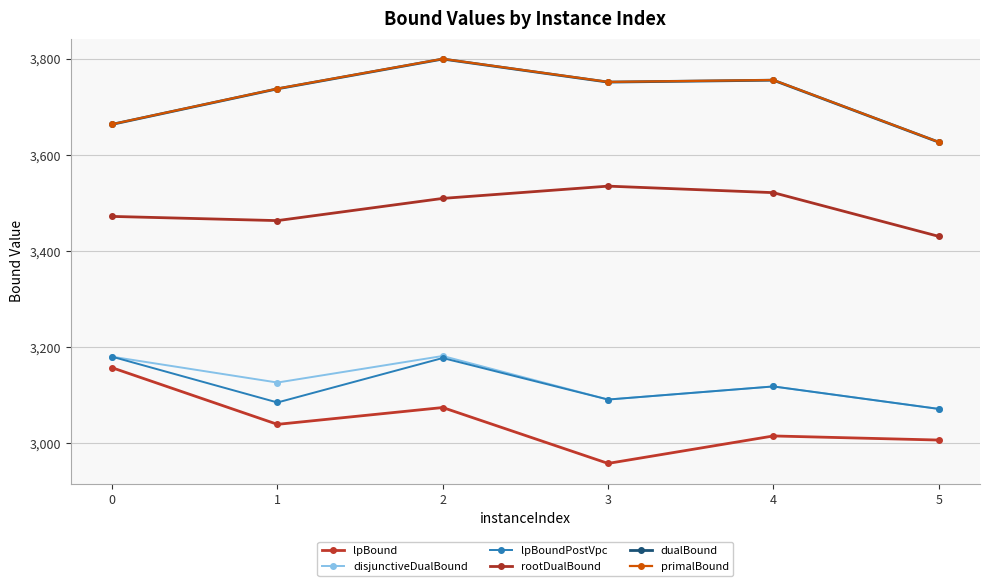

What is the total value across all series at 2?

20543.3